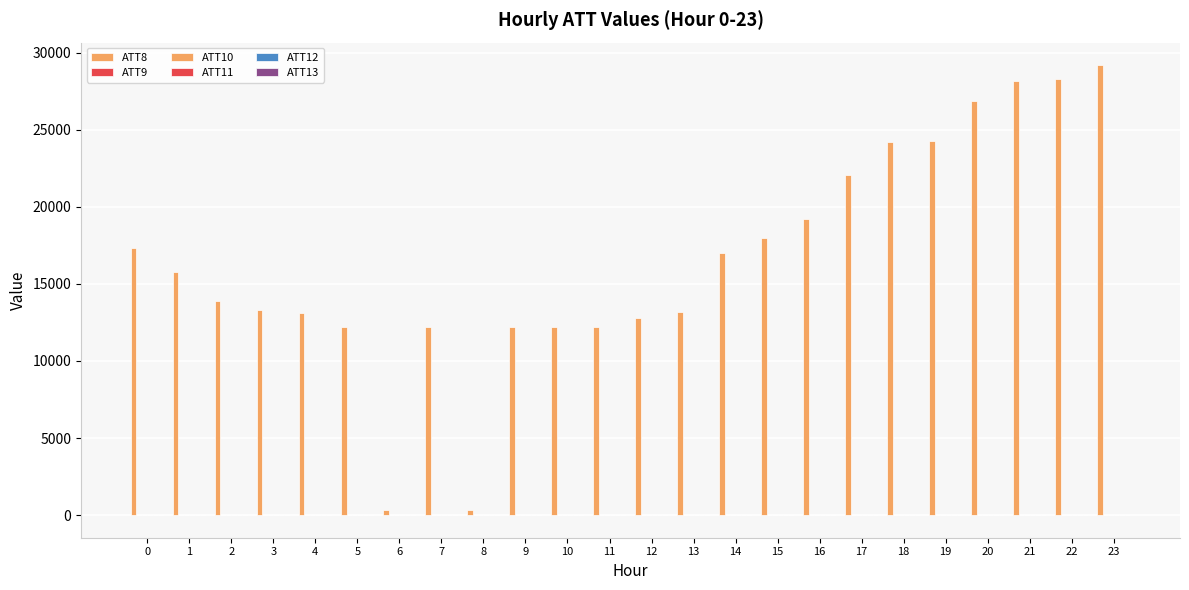

Are the bars horizontal?

No